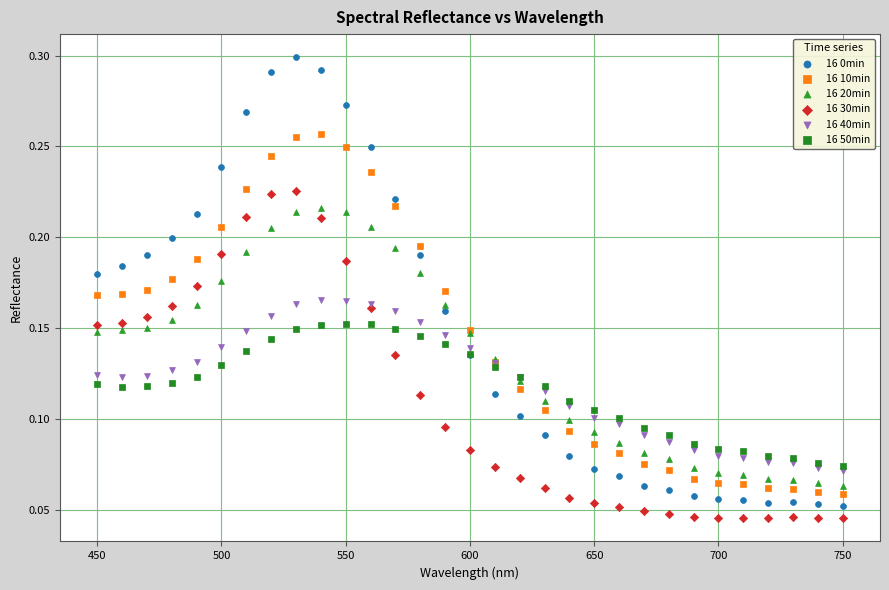

What is the X range (max minus min) for the scatter plot?

300.0